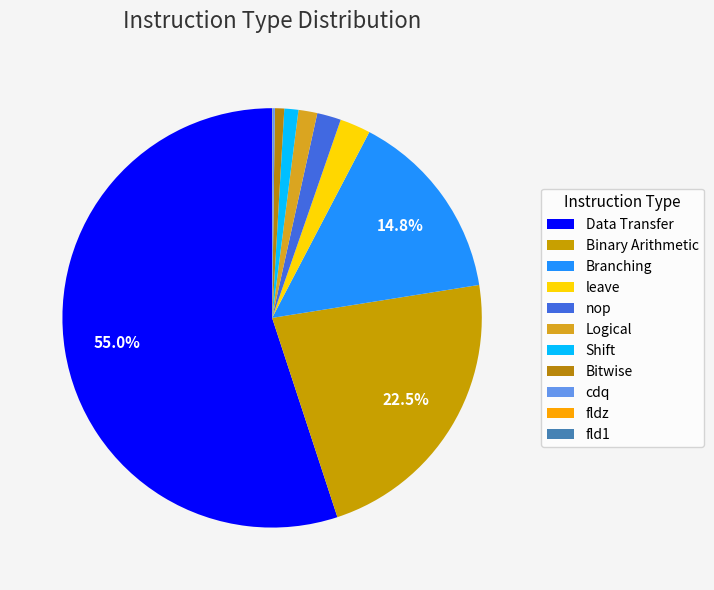

What is the smallest slice in the pie chart?

fldz